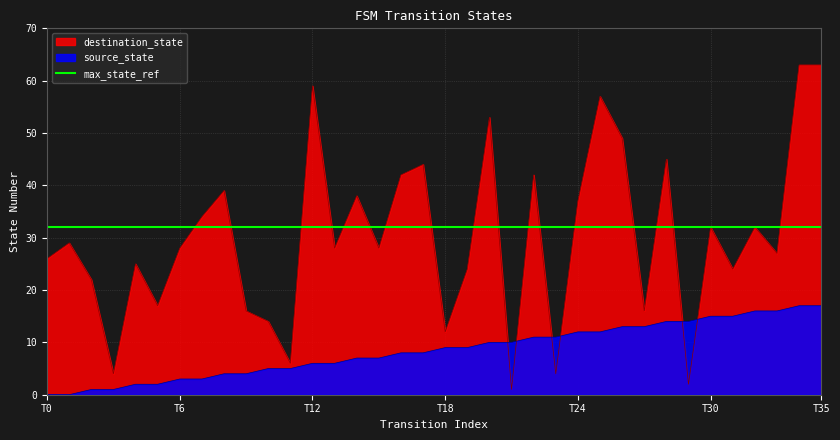

Which series ends up on top after the final intersection of destination_state and source_state?

destination_state